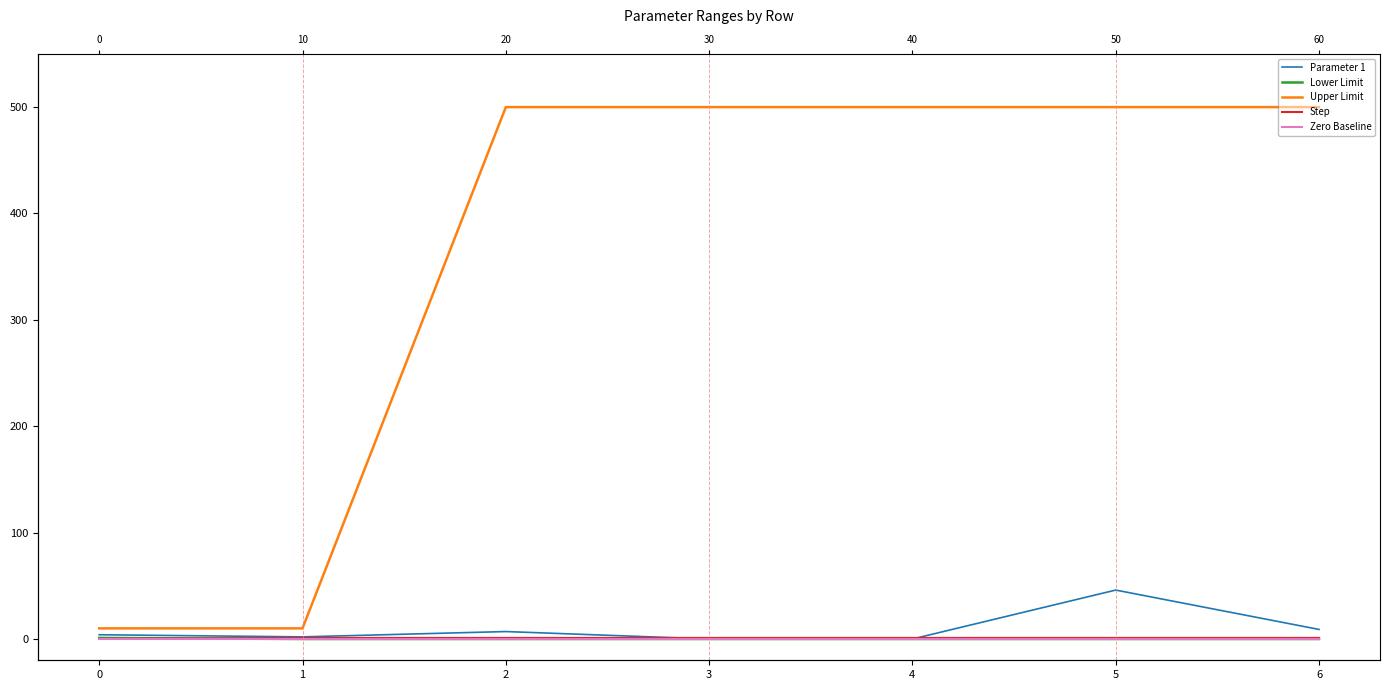

Reading left to right, what are all the values shown in this chart?

Parameter 1: 4.0	2.0	7.0	0.0	0.0	46.0	9.0
Lower Limit: 1.0	0.0	0.0	0.0	0.0	0.0	0.0
Upper Limit: 10.0	10.0	500.0	500.0	500.0	500.0	500.0
Step: 0.1	1.0	1.0	1.0	1.0	1.0	1.0
Zero Baseline: 0.0	0.0	0.0	0.0	0.0	0.0	0.0